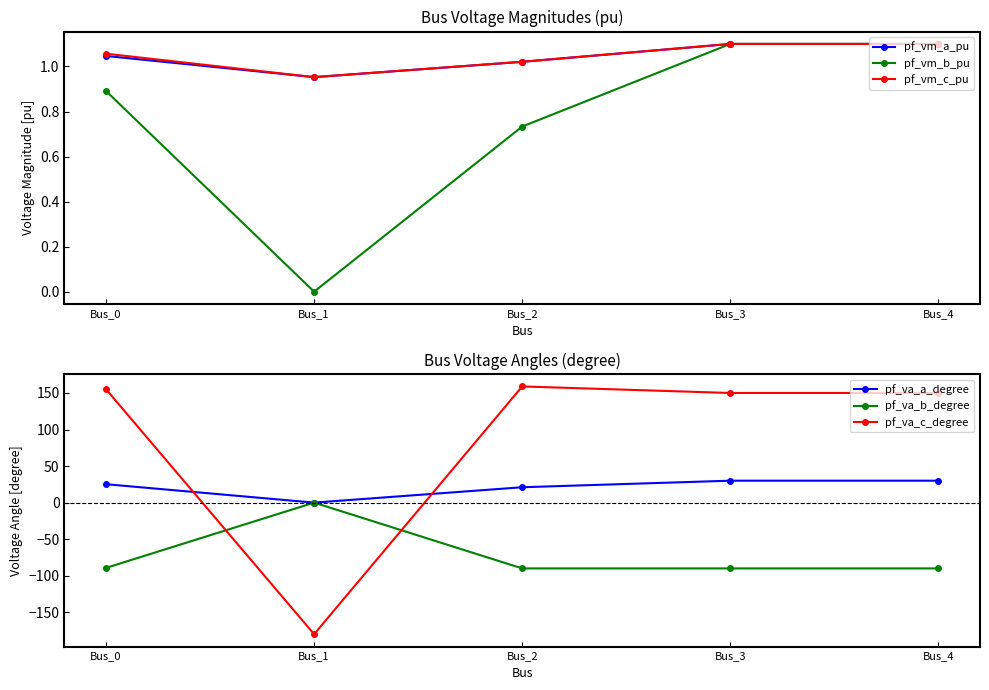

What is the difference between the maximum and second lowest values in the pf_vm_b_pu series?

0.4